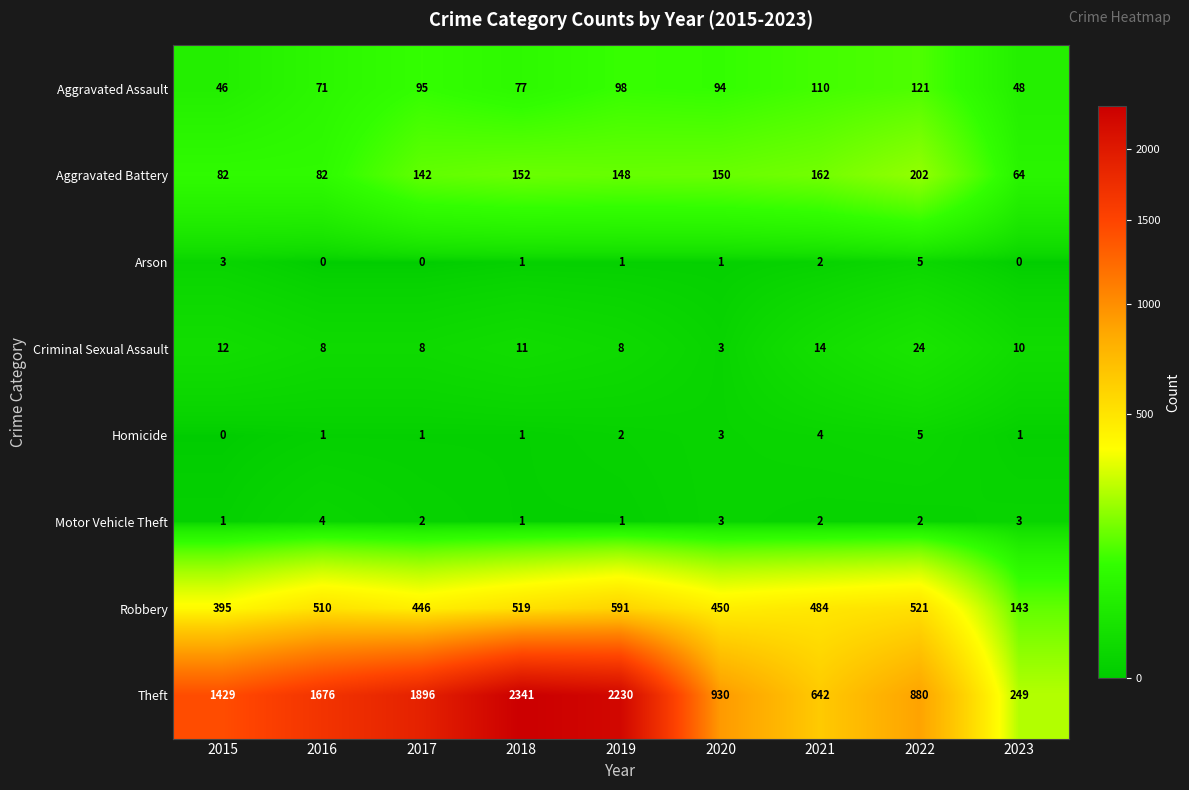

What is the total value across all series at 2016?

2352